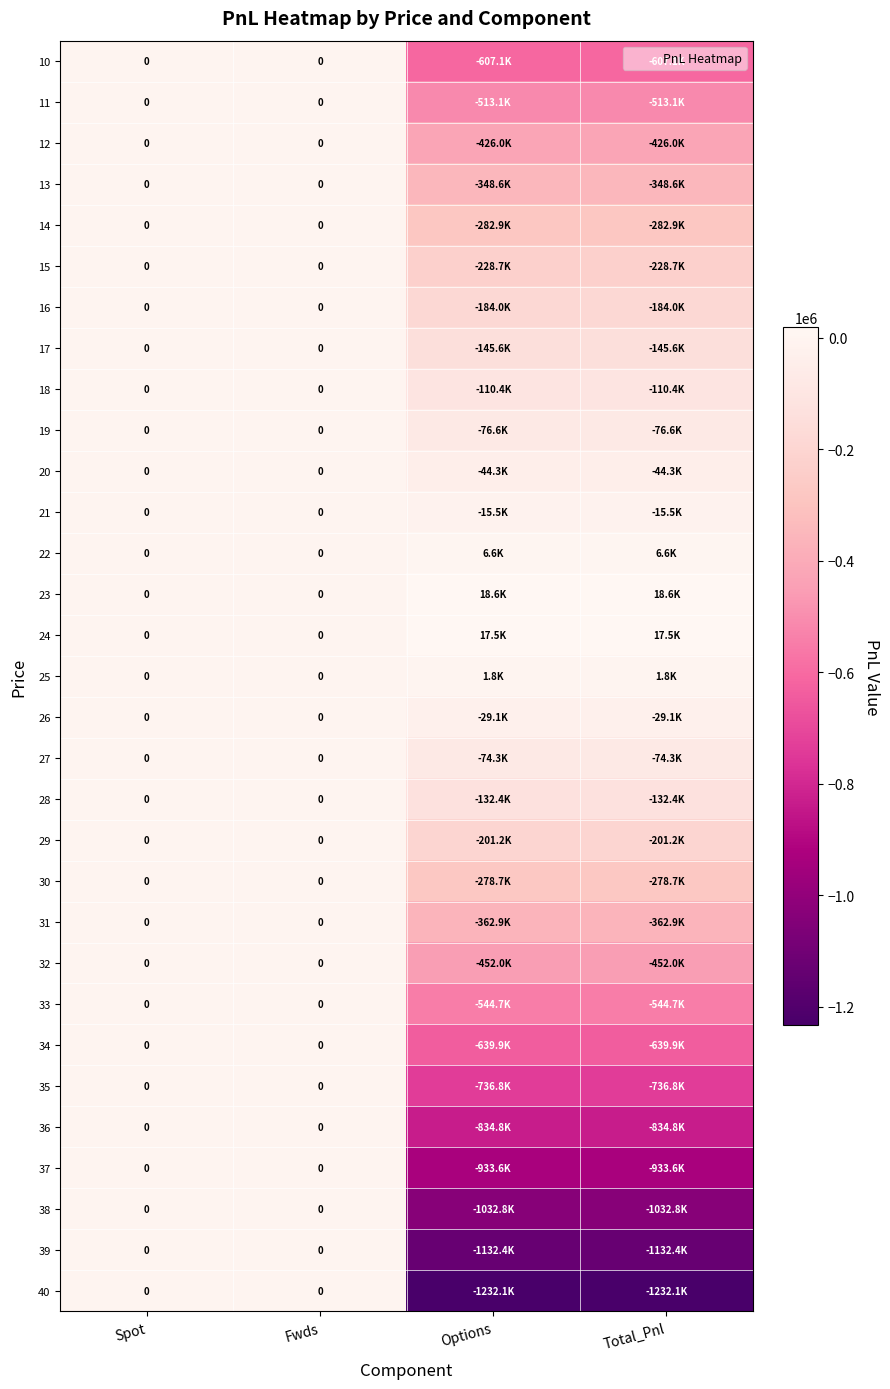

The value of 26 at Total_Pnl is -29076.4. True or false?

True